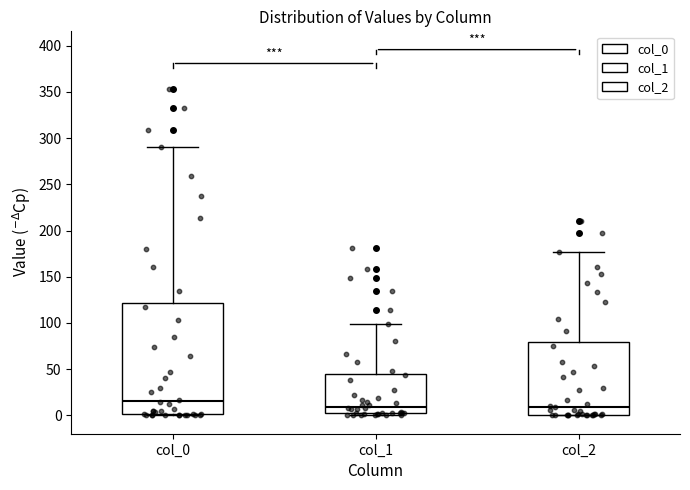

Comparing the boxes themselves (not the whiskers), which one is the tallest?

col_0